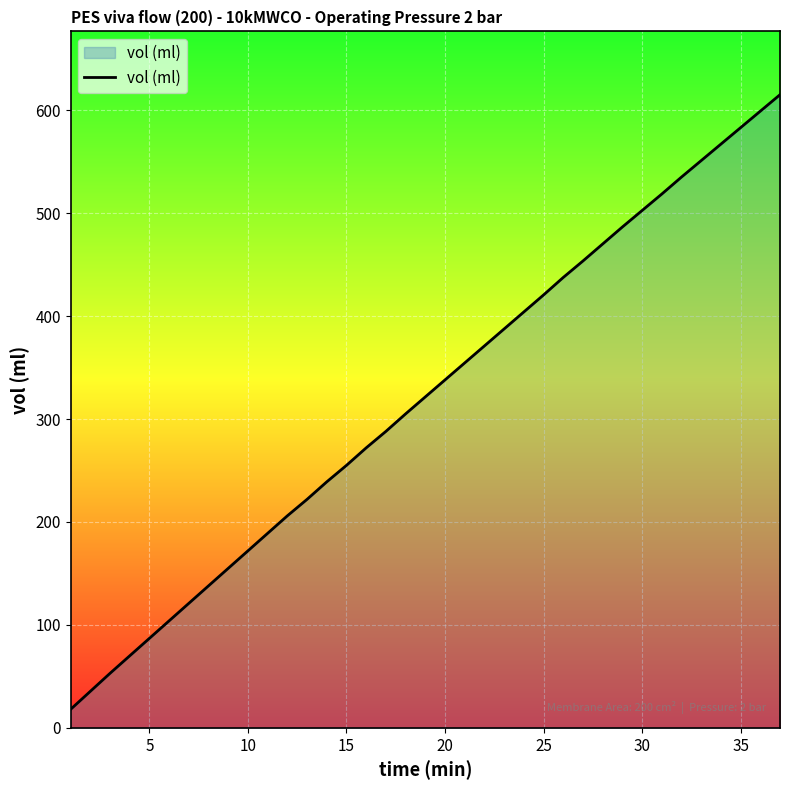

What is the maximum value shown in the chart?

615.0